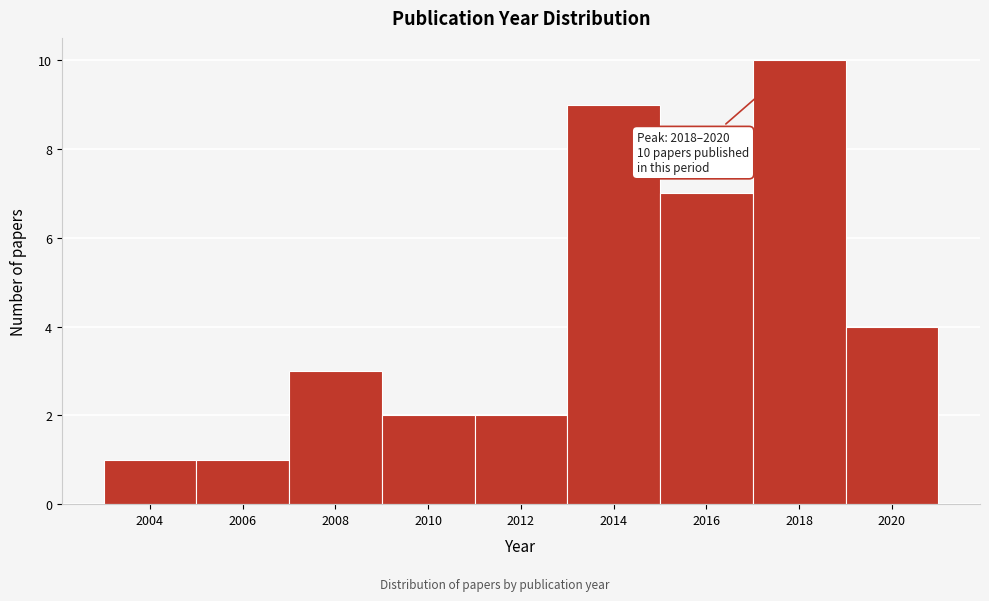

Reading right to left, what are all the values shown in this chart?

2020=4	2018=10	2016=7	2014=9	2012=2	2010=2	2008=3	2006=1	2004=1